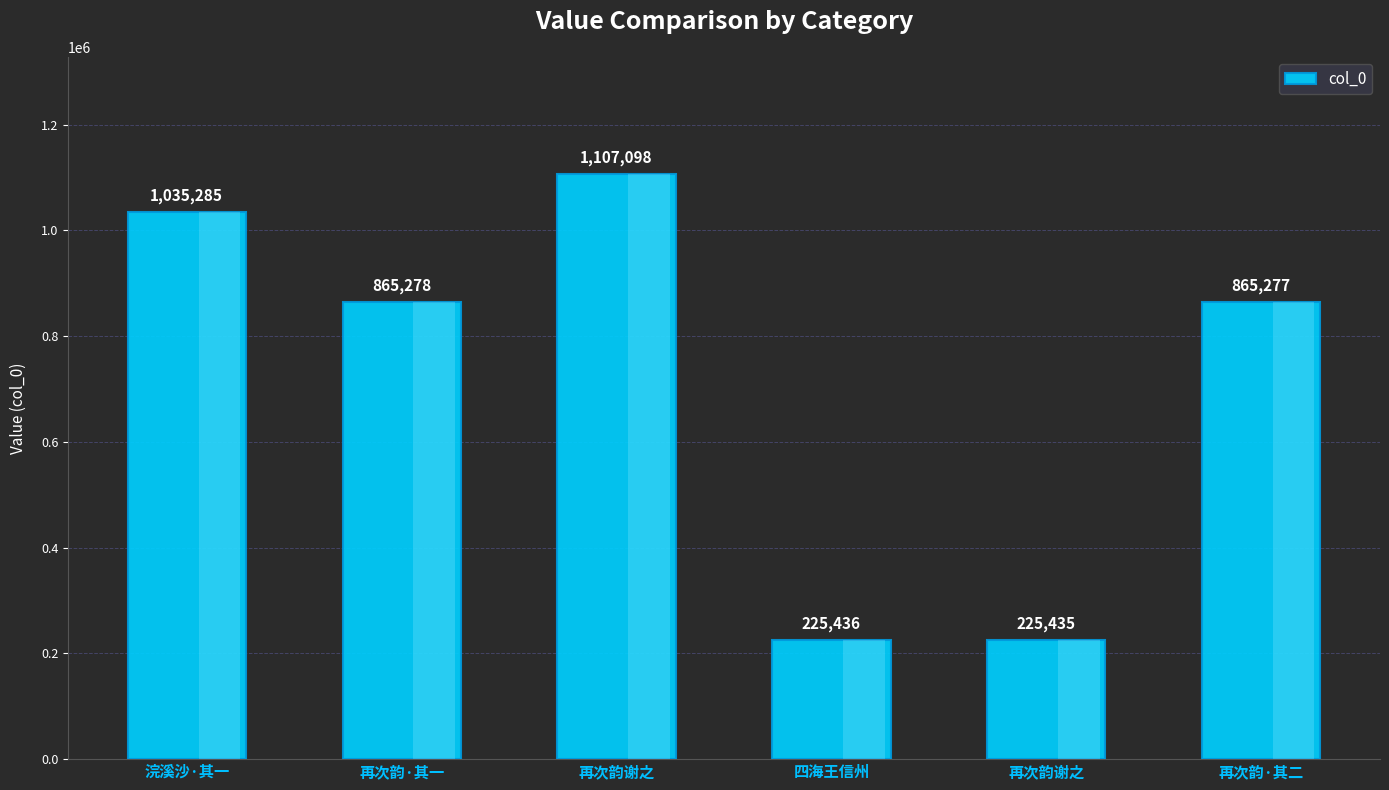

Reading right to left, list all the values displayed in this chart.

再次韵·其二=865277	再次韵谢之=225435	四海王信州=225436	再次韵谢之=1107098	再次韵·其一=865278	浣溪沙·其一=1035285